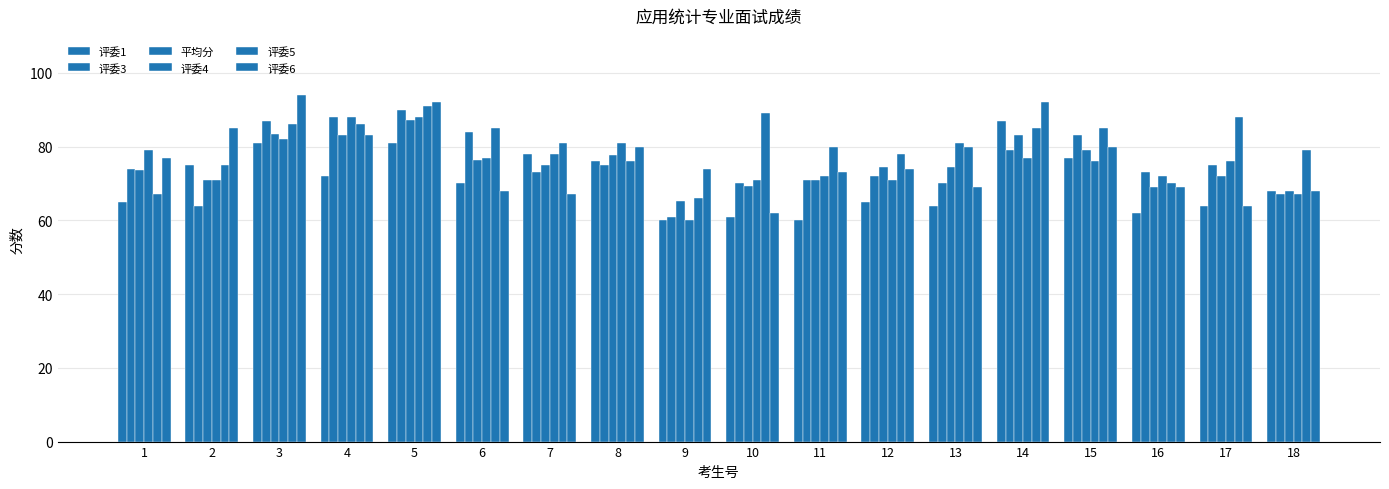

What is the lowest value of the 评委6 series?

62.0